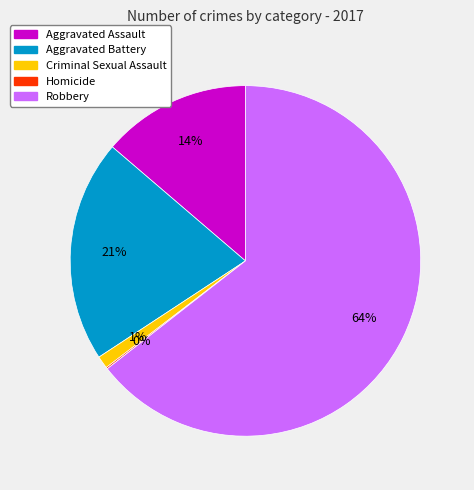

To the nearest percent, what is the difference between the largest and smallest slice percentages?

64%